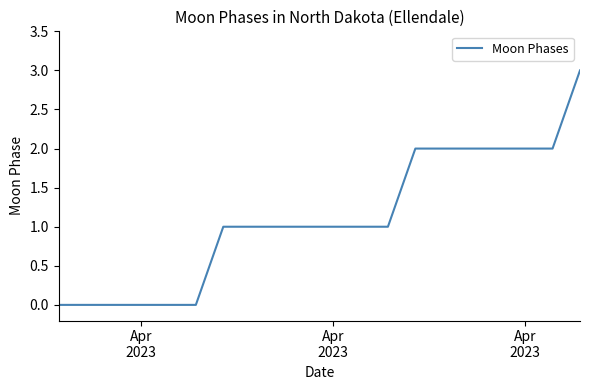

What is the difference between the maximum and minimum values?

3